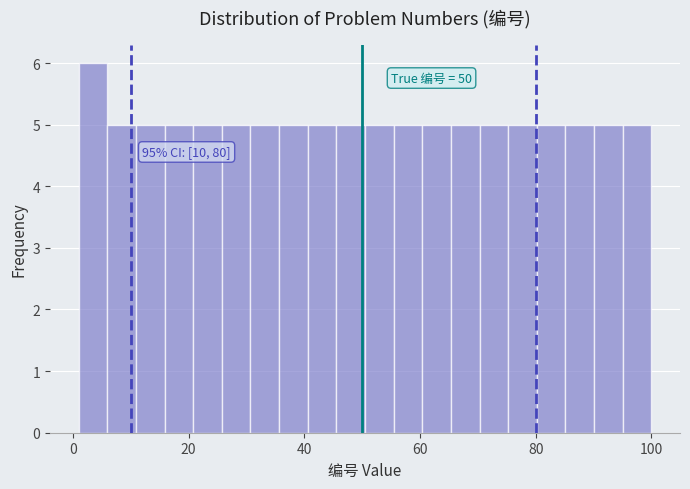

Read against the x-axis, roughly where is the centre of the tallest bar?

4